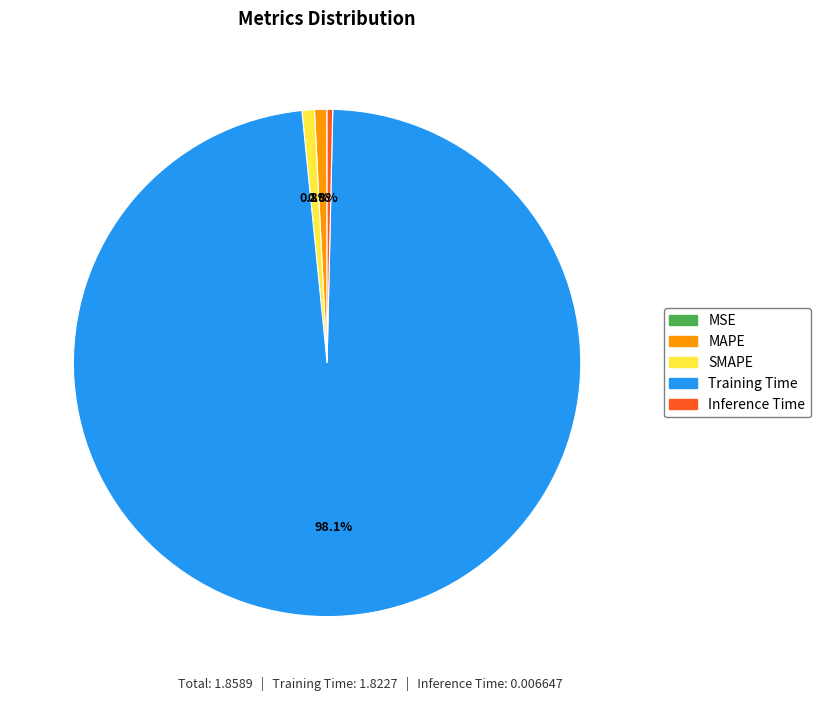

What is the majority slice?

Training Time